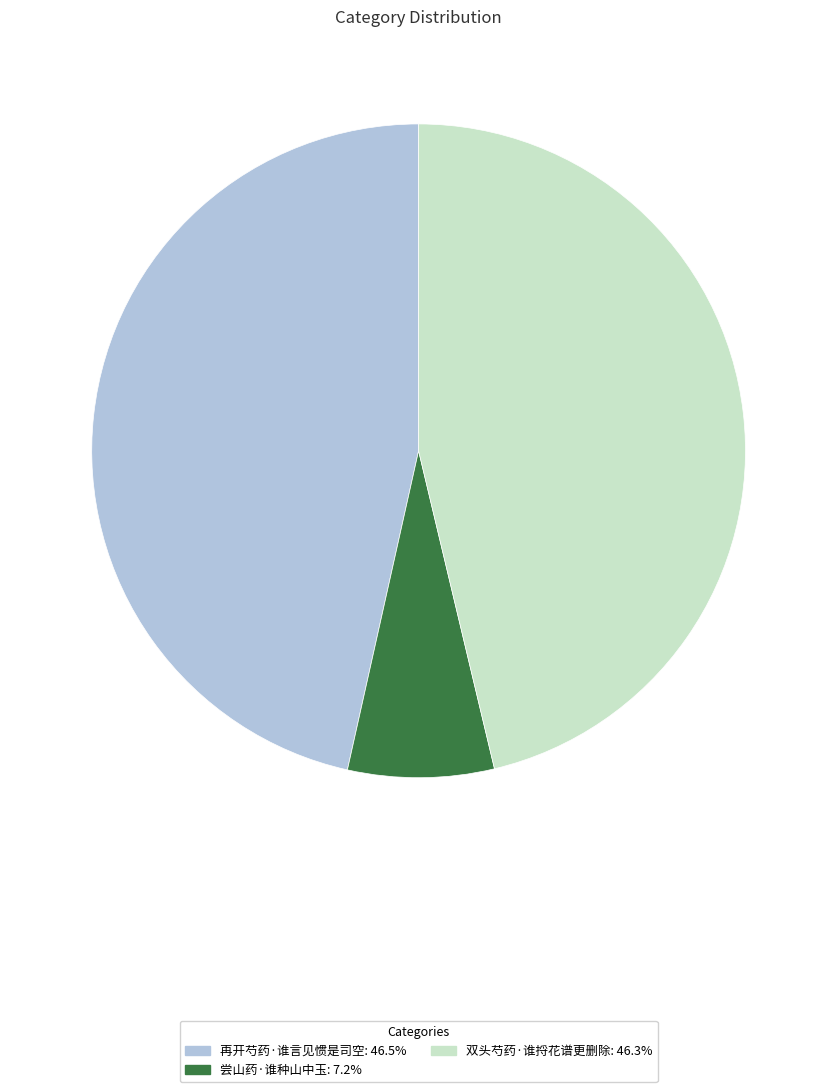

Does any single category account for the majority?

No